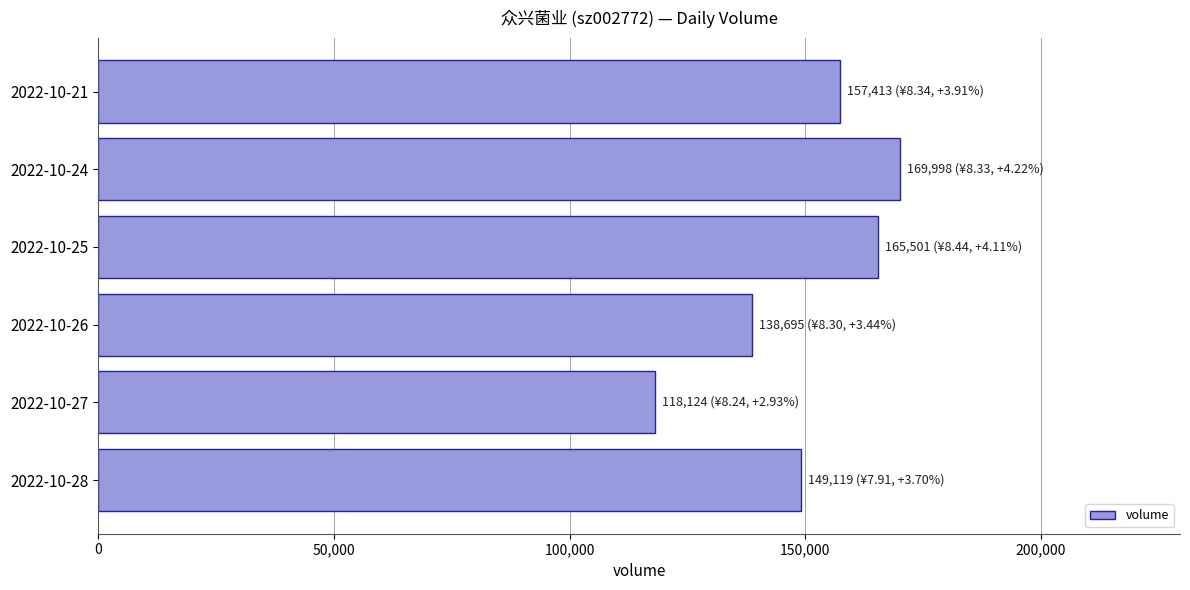

Approximately how many times larger is the value at 2022-10-21 compared to 2022-10-28?

1.1